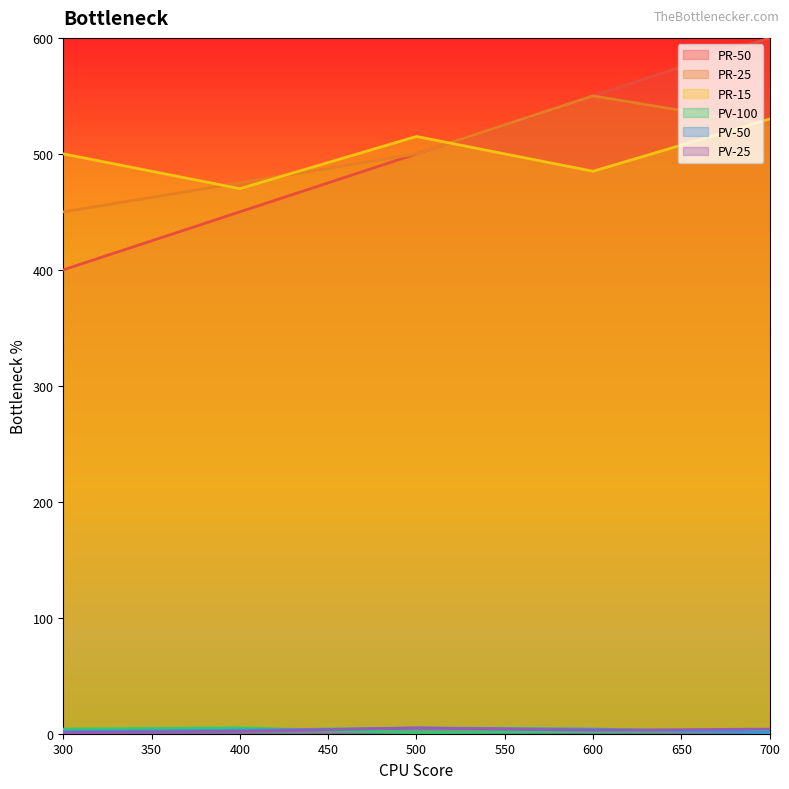

Where does the PR-15 series first go above 500?

500